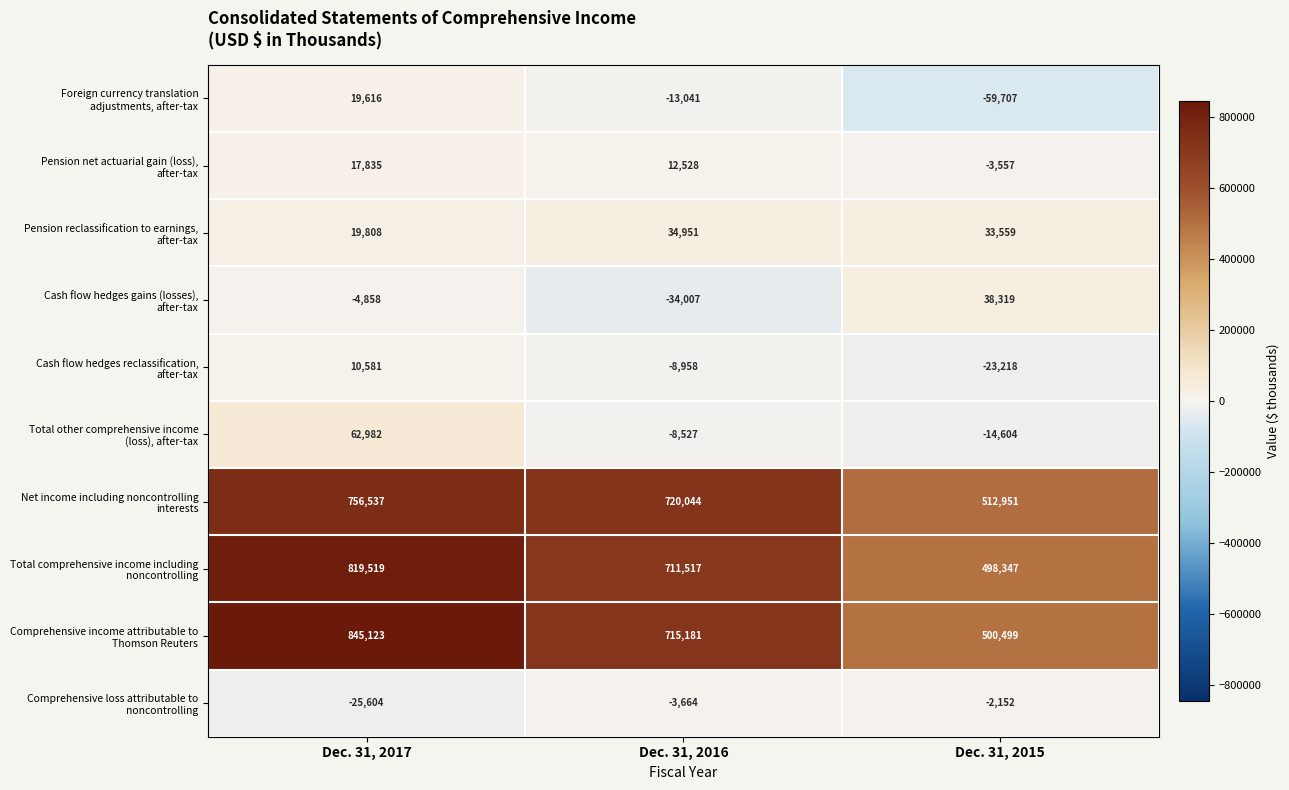

What is the minimum value shown in the chart?

-59707